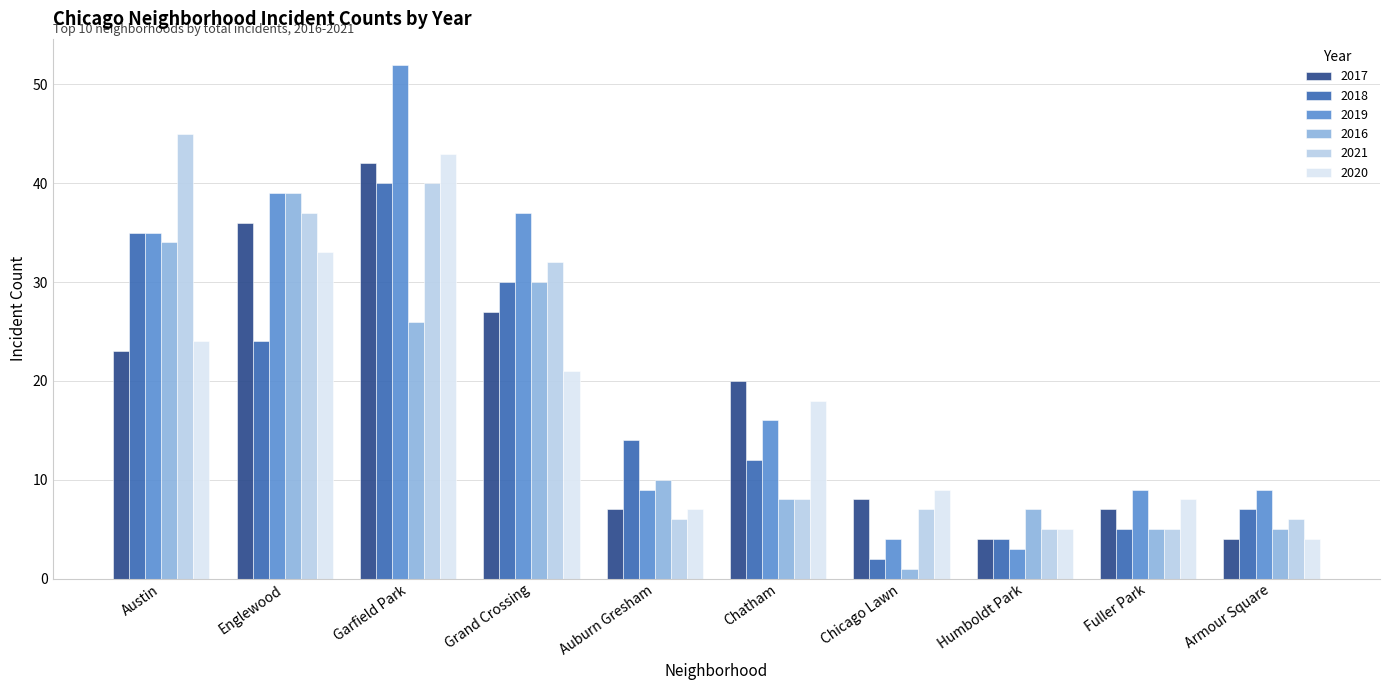

Does the chart contain stacked bars?

No